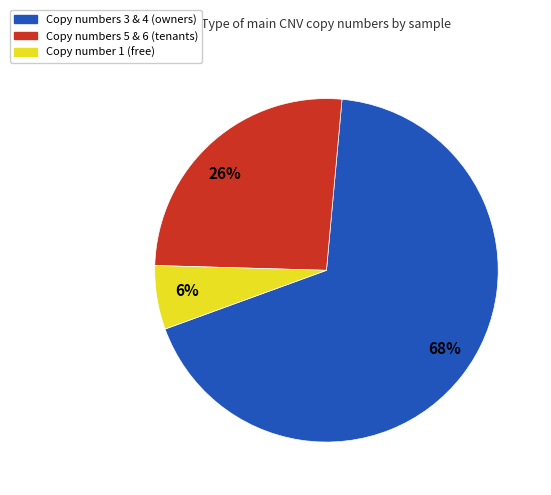

How many slices are in this pie chart?

3